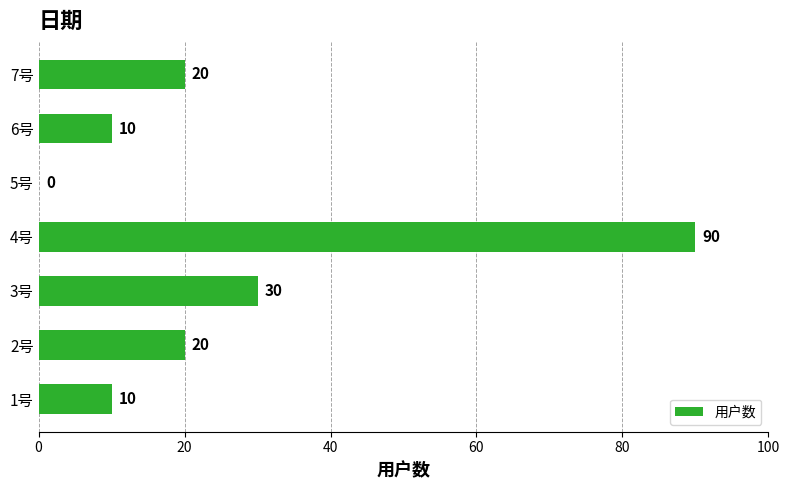

At which label is the value closest to 45?

3号